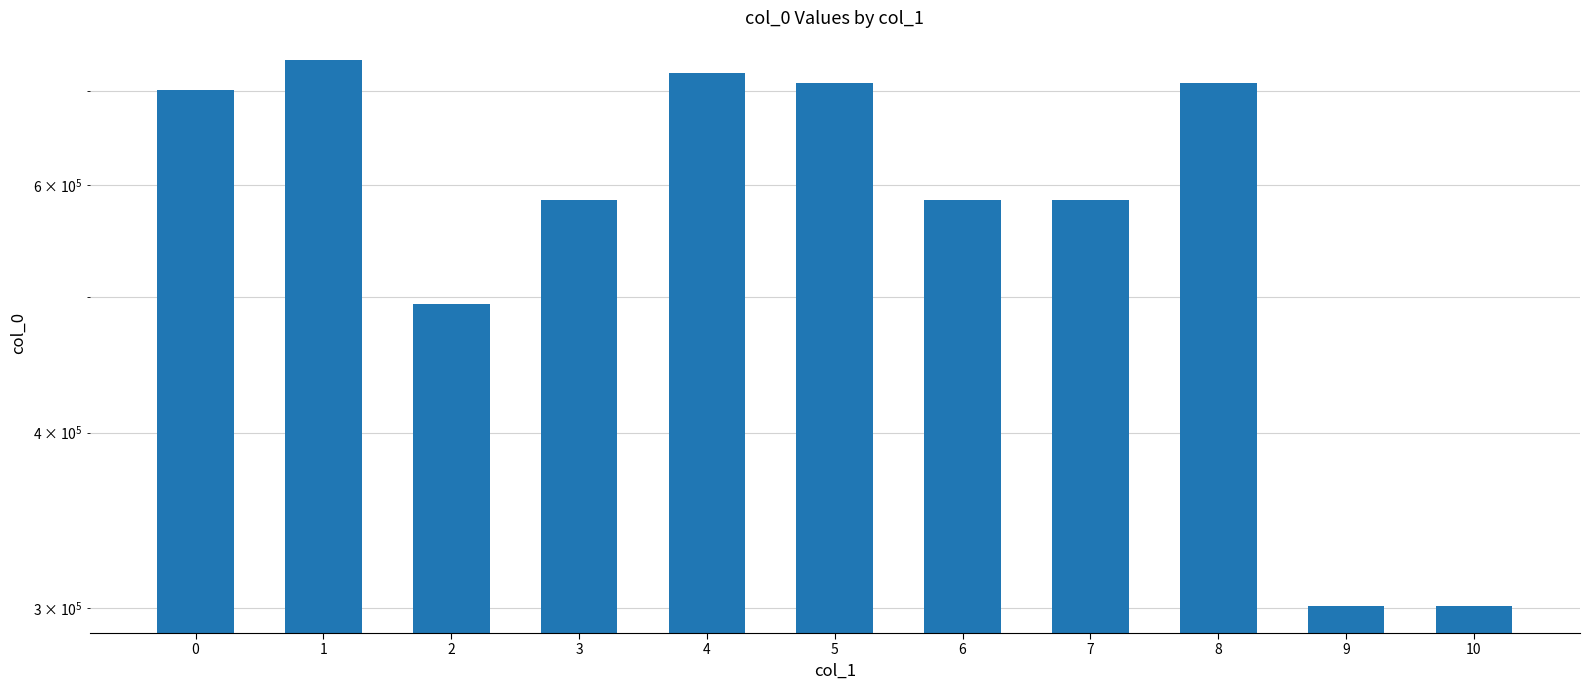

How many data points are above 585499?

5